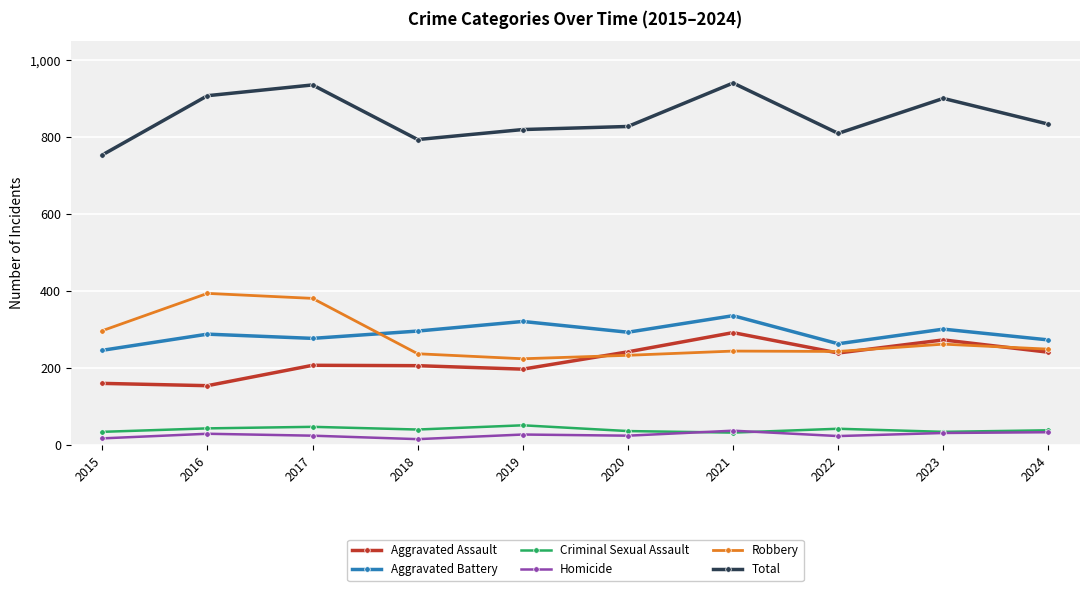

True or false: Total and Homicide cross at least once.

False